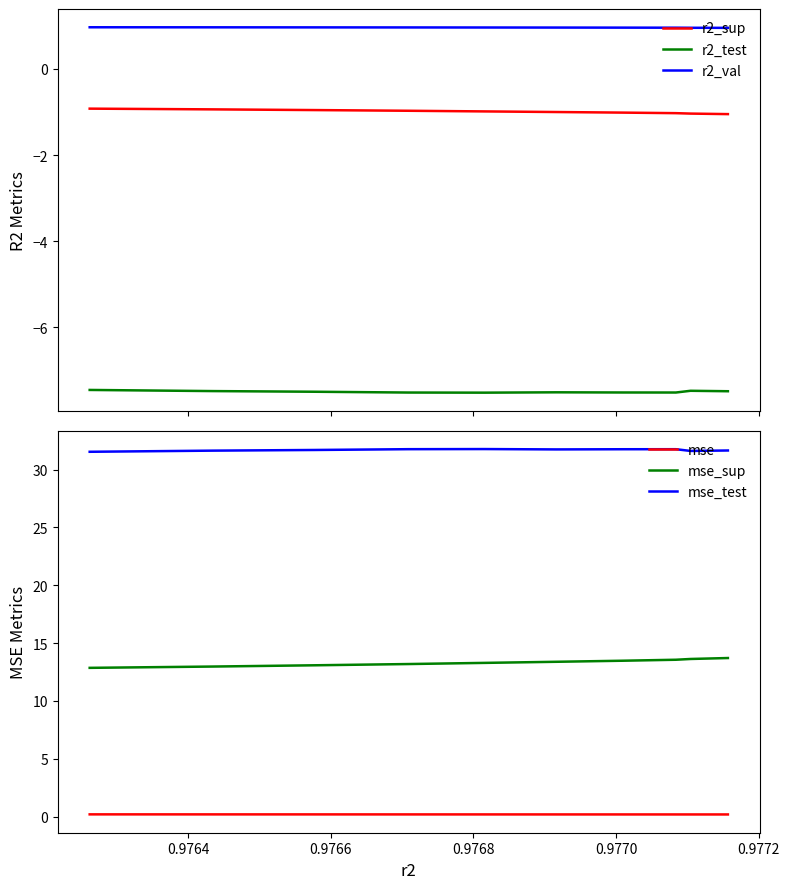

True or false: r2_test has more than 2 points higher than both neighbors.

False